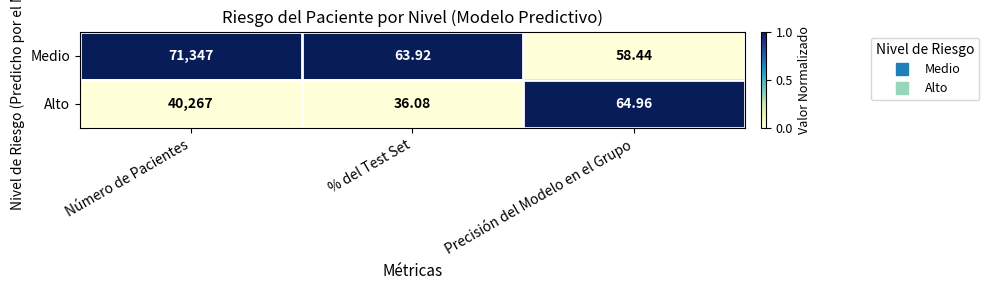

Count the number of categories in the chart.

3